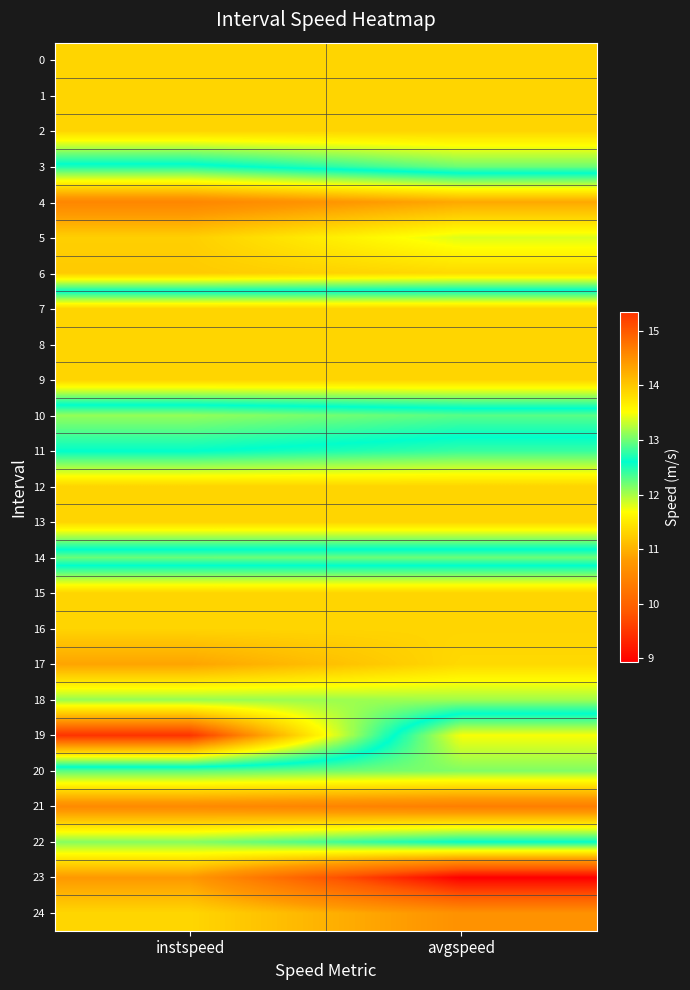

Reading left to right, what are all the values shown in this chart?

0: instspeed=13.9	avgspeed=13.9
1: instspeed=13.9	avgspeed=13.9
2: instspeed=13.9	avgspeed=13.9
3: instspeed=12.5	avgspeed=13.0
4: instspeed=10.5	avgspeed=10.9
5: instspeed=11.3	avgspeed=11.8
6: instspeed=11.2	avgspeed=11.4
7: instspeed=13.9	avgspeed=13.9
8: instspeed=13.9	avgspeed=13.9
9: instspeed=13.9	avgspeed=13.9
10: instspeed=12.1	avgspeed=12.3
11: instspeed=12.6	avgspeed=12.8
12: instspeed=13.9	avgspeed=13.9
13: instspeed=13.9	avgspeed=13.9
14: instspeed=12.2	avgspeed=12.2
15: instspeed=13.9	avgspeed=13.9
16: instspeed=13.9	avgspeed=13.9
17: instspeed=14.3	avgspeed=13.8
18: instspeed=13.1	avgspeed=13.2
19: instspeed=15.3	avgspeed=11.7
20: instspeed=12.3	avgspeed=12.1
21: instspeed=10.6	avgspeed=10.4
22: instspeed=12.1	avgspeed=12.6
23: instspeed=10.8	avgspeed=8.9
24: instspeed=11.3	avgspeed=10.7